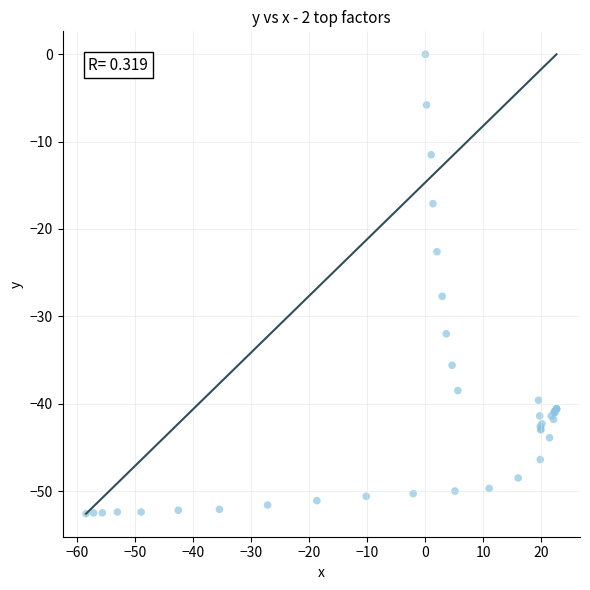

What Y value in the scatter plot is closest to -26?

-27.7